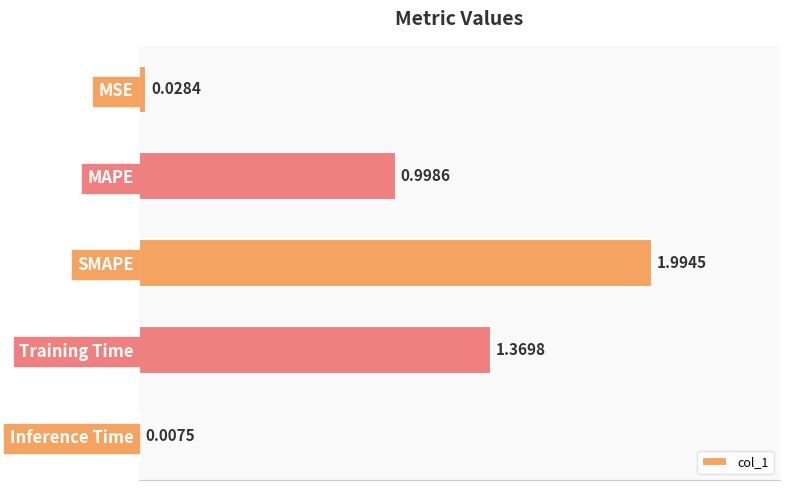

List the labels in order of value, largest first.

SMAPE, Training Time, MAPE, MSE, Inference Time